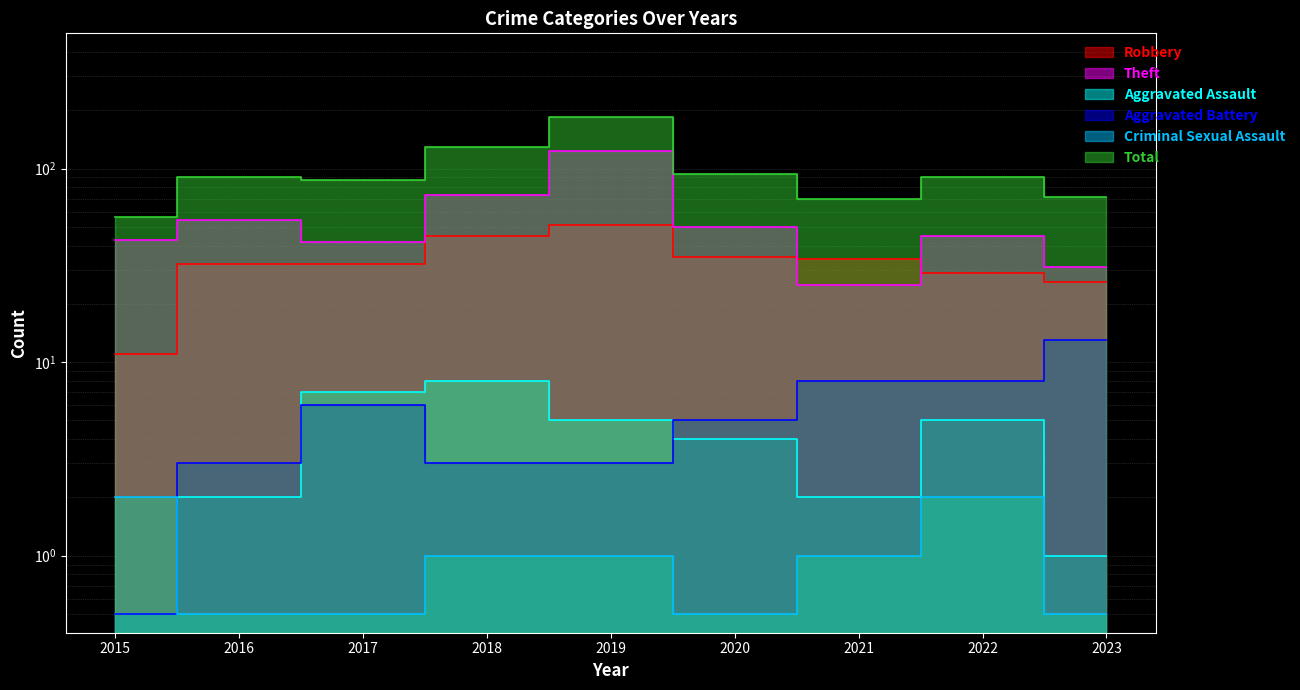

Which series changed the most between 2016 and 2020?

Theft